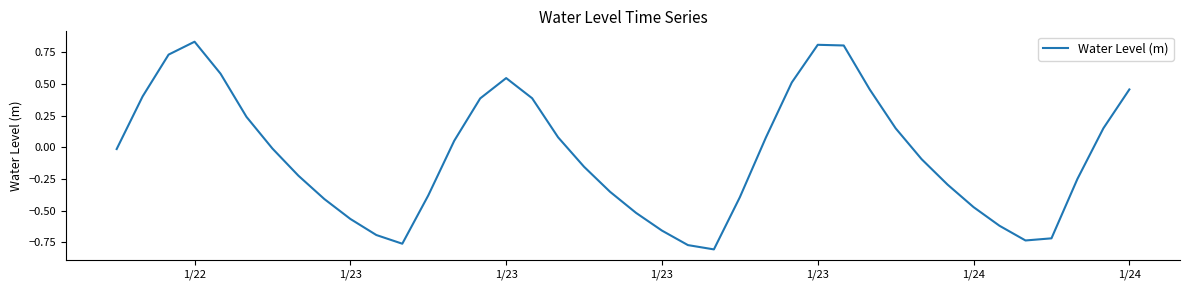

What is the difference between the maximum and minimum values?

1.6